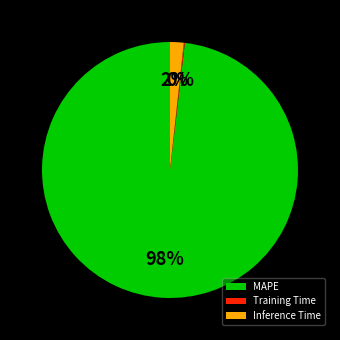

To the nearest percent, what is the average slice percentage?

33%